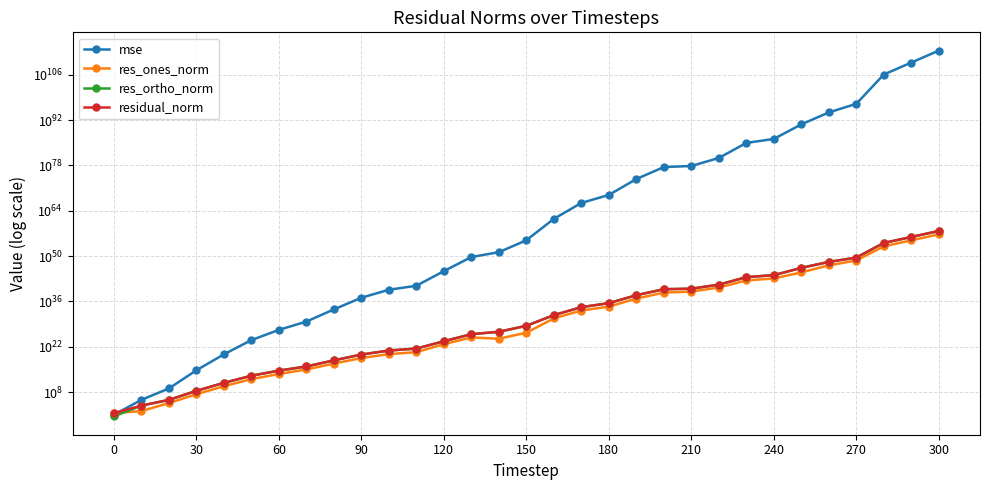

Rank the series by their maximum value, from highest to lowest.

mse, residual_norm, res_ortho_norm, res_ones_norm